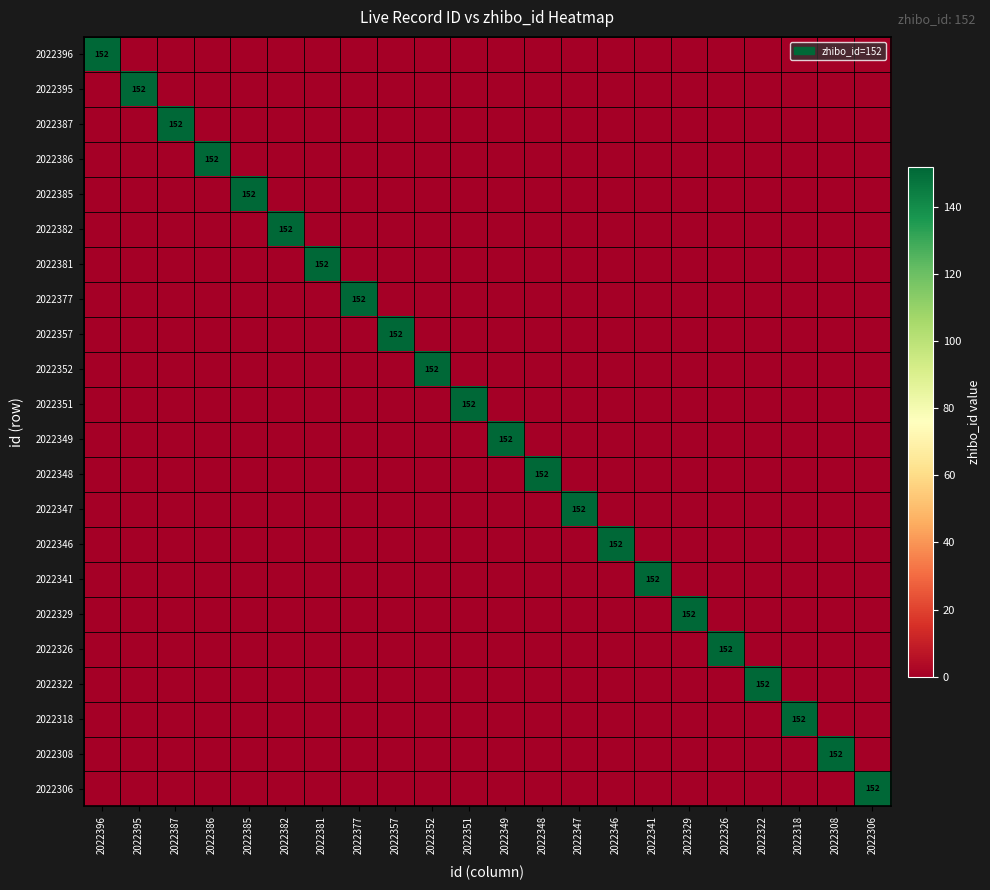

Count the number of data series in this chart.

22